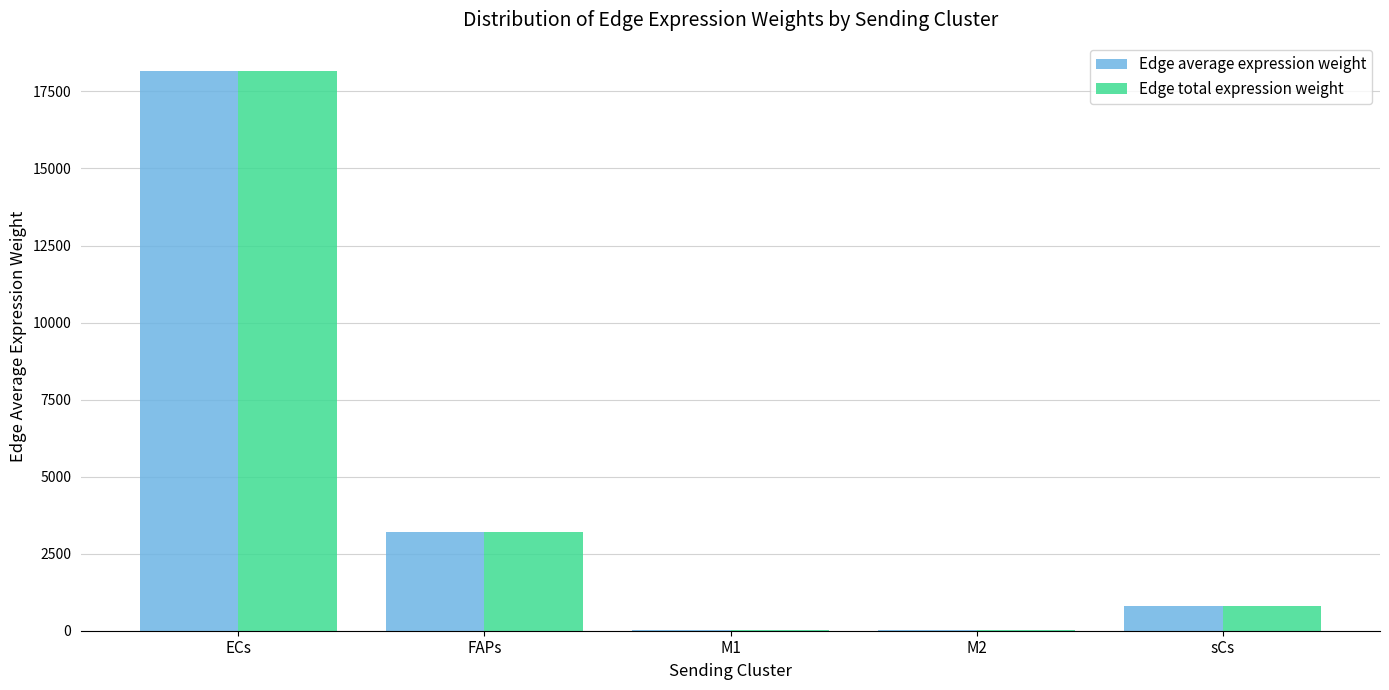

How many data points does each series have?

5